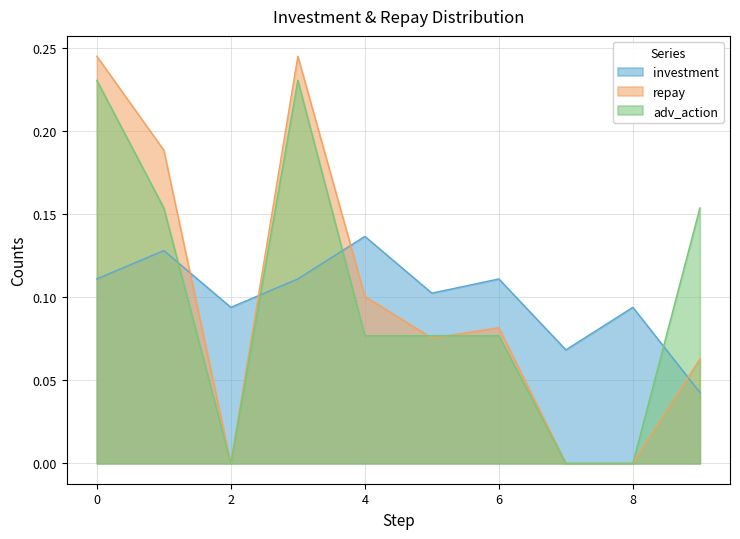

What is the total value across all series at 2?

0.1